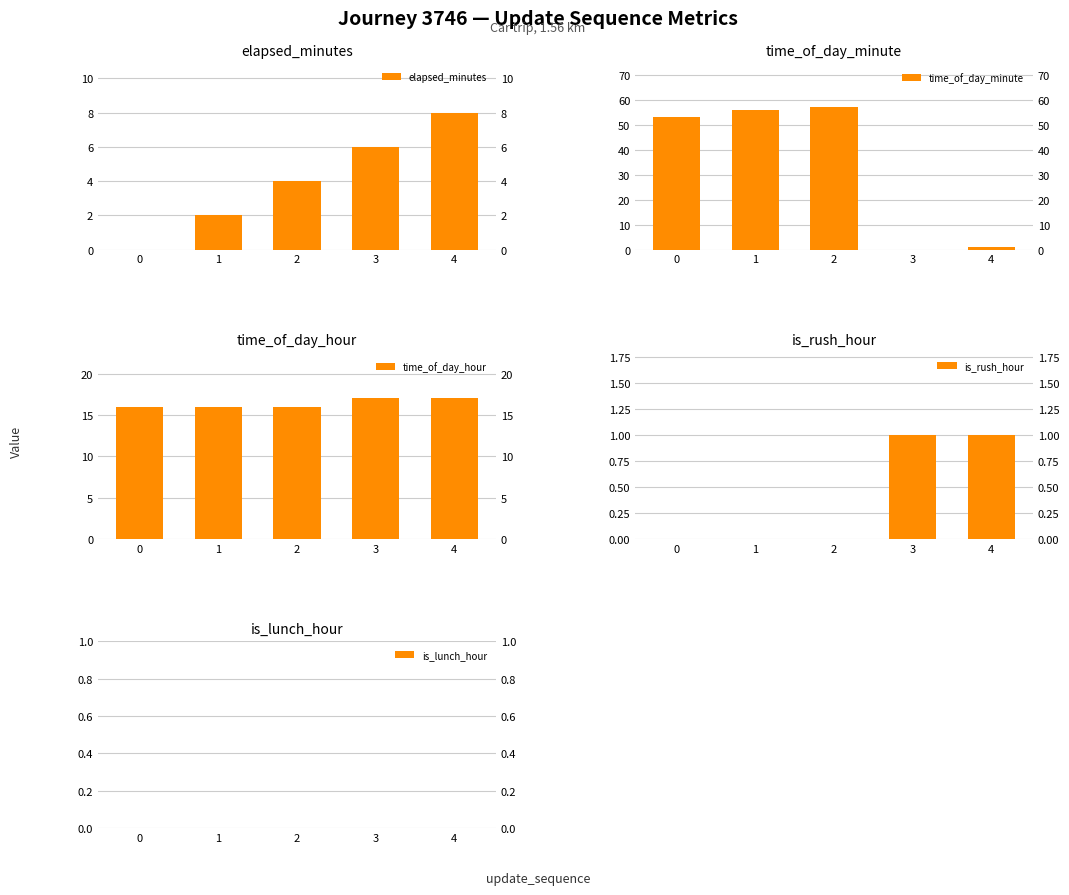

What is the value of the time_of_day_minute bar at the 5th from the left?

1